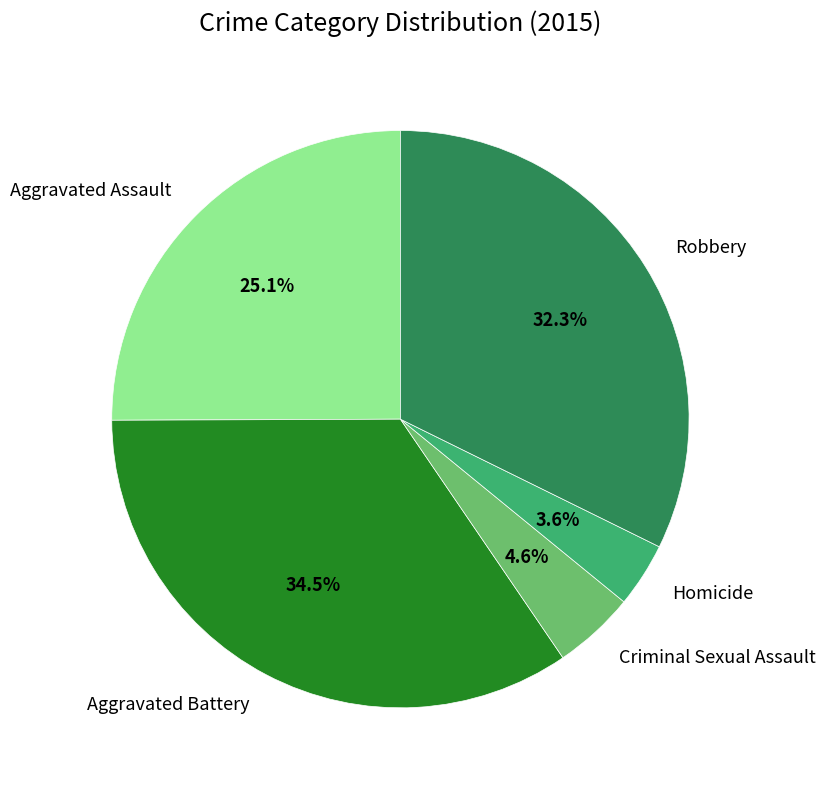

Which slice is the smallest?

Homicide